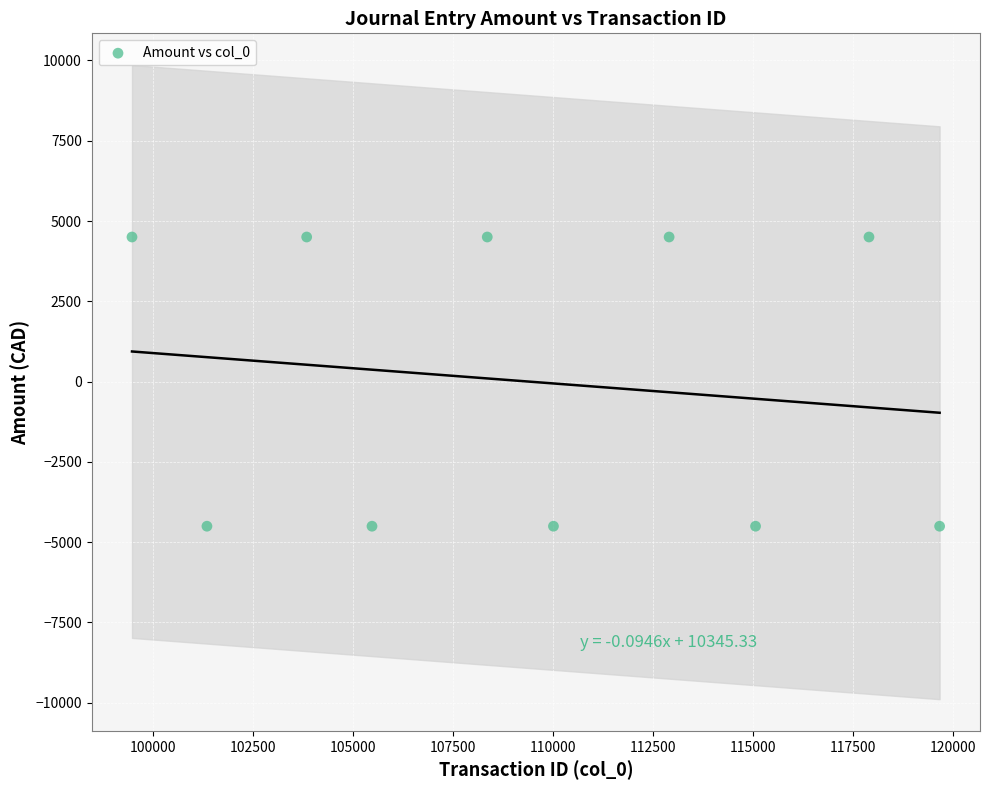

What is the range of Y values (max minus min)?

9006.1